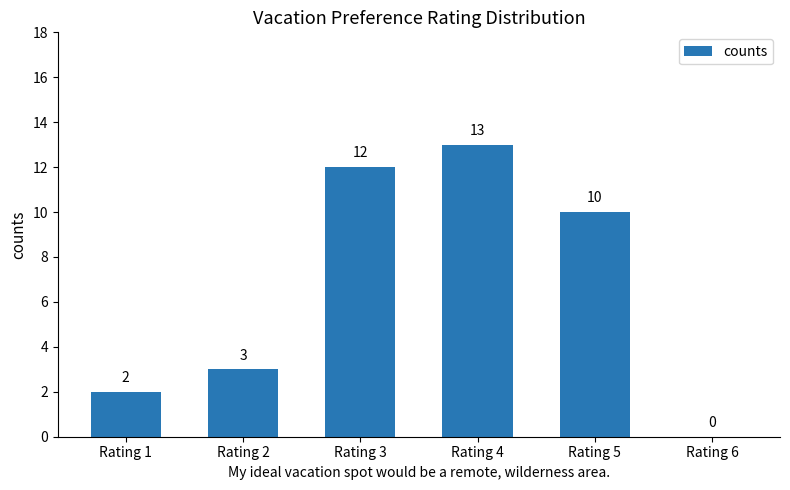

Are the bars horizontal?

No